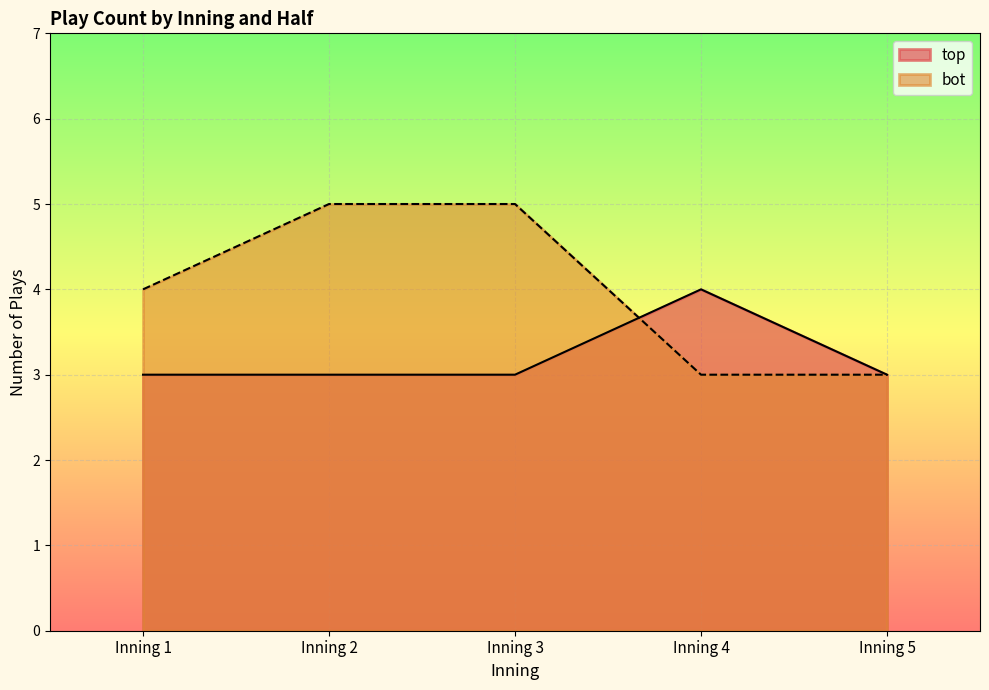

Which series has the widest spread of values?

bot